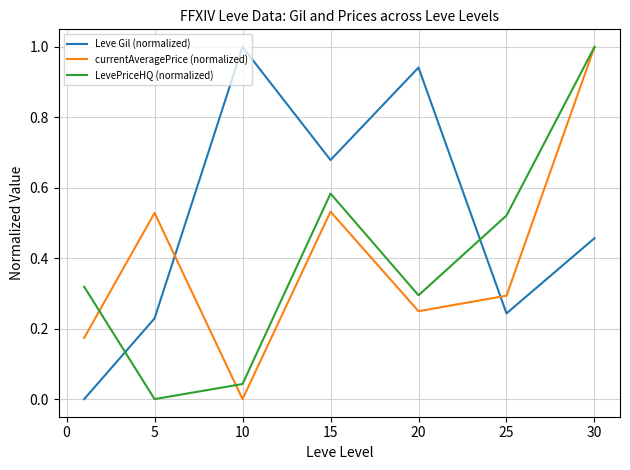

What is the maximum value for LevePriceHQ (normalized)?

1.0